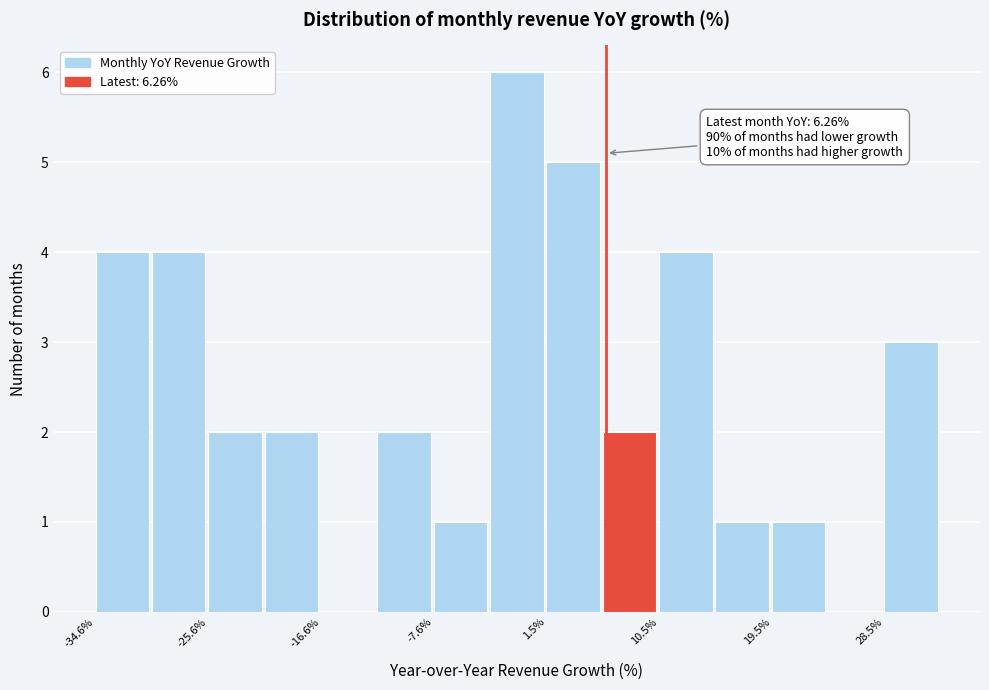

Which range on the x-axis has the tallest bar?

-3 to 1